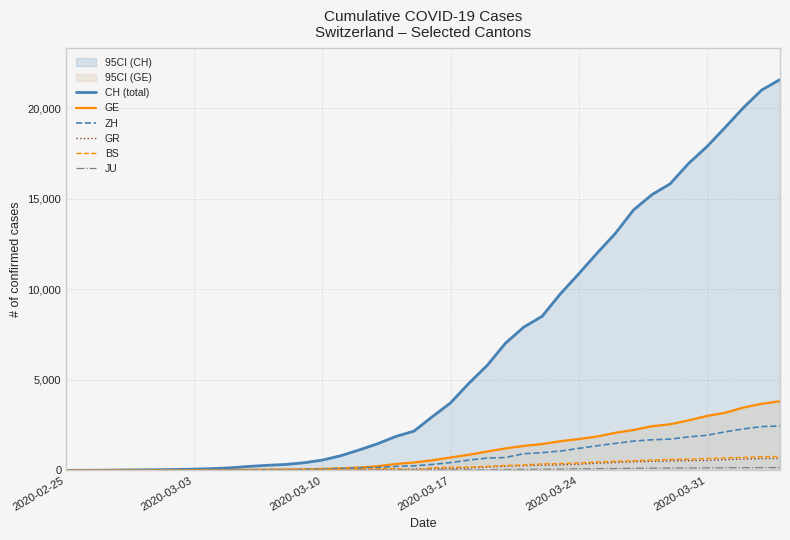

Which series has the largest total across all categories?

CH (total)